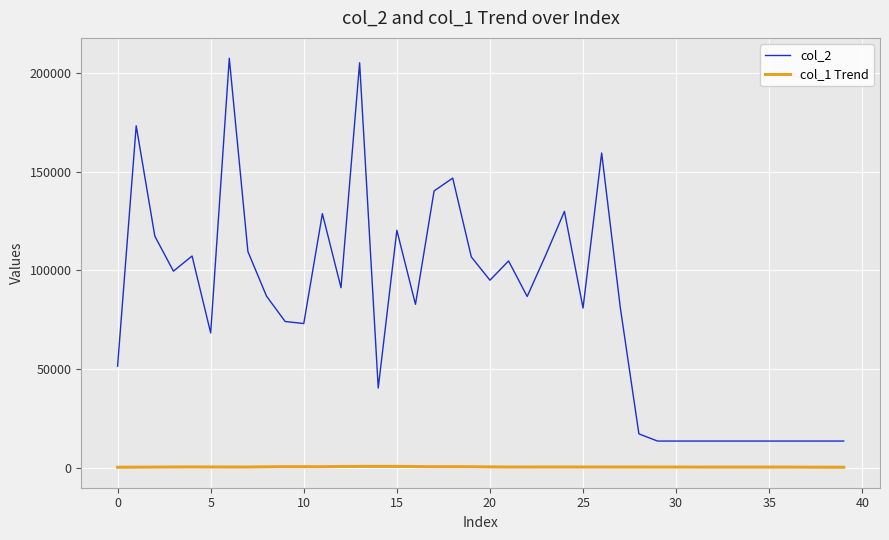

True or false: col_1 Trend and col_2 cross at least once.

False